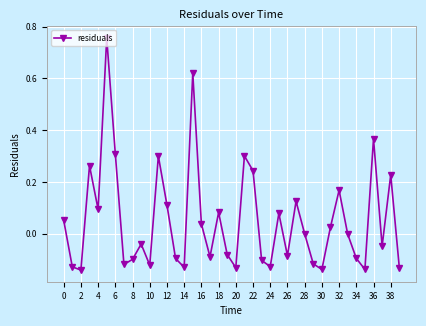

Does the chart display data point markers on the line(s)?

Yes